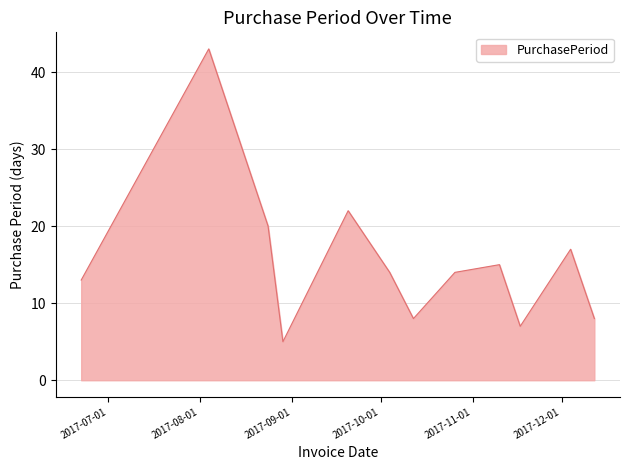

True or false: the data has more than 2 interior local peaks.

True